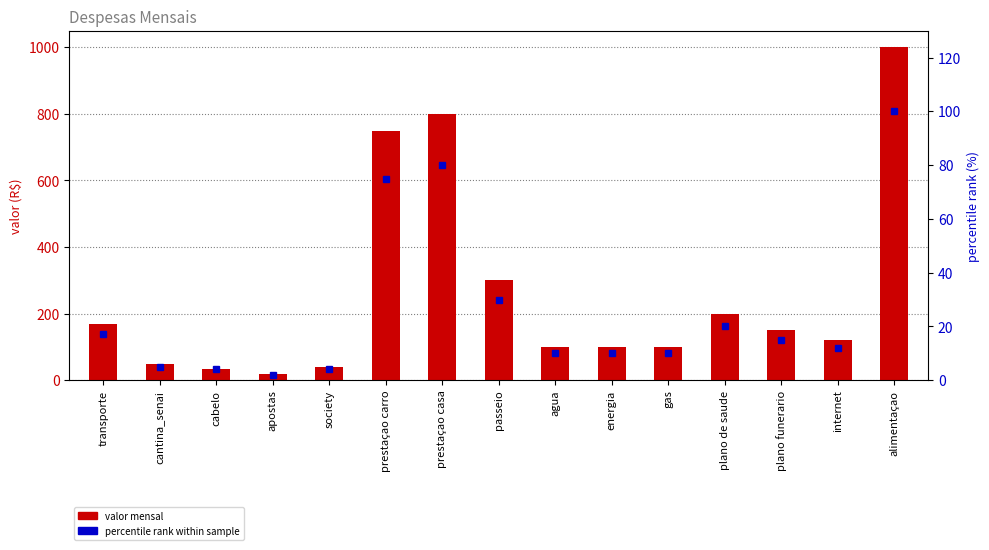

What is the value of the valor bar at the 4th from the left?

20